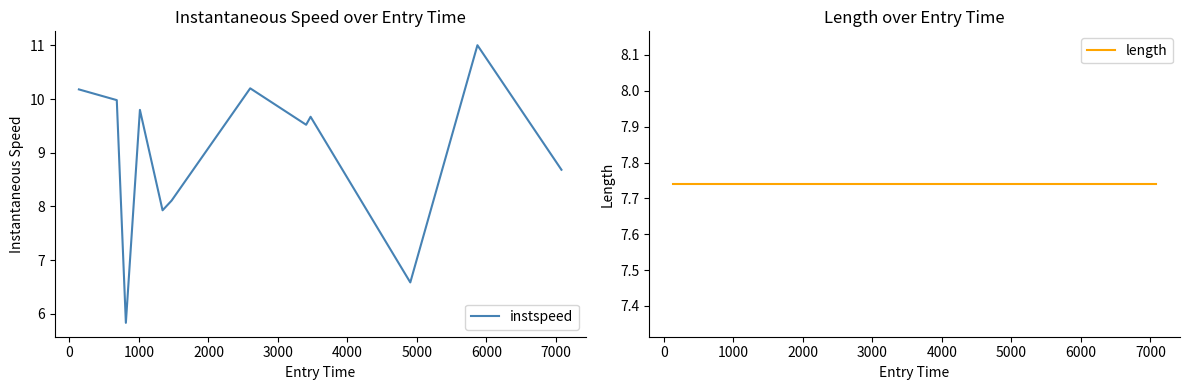

At how many categories does at least one series exceed 7?

12